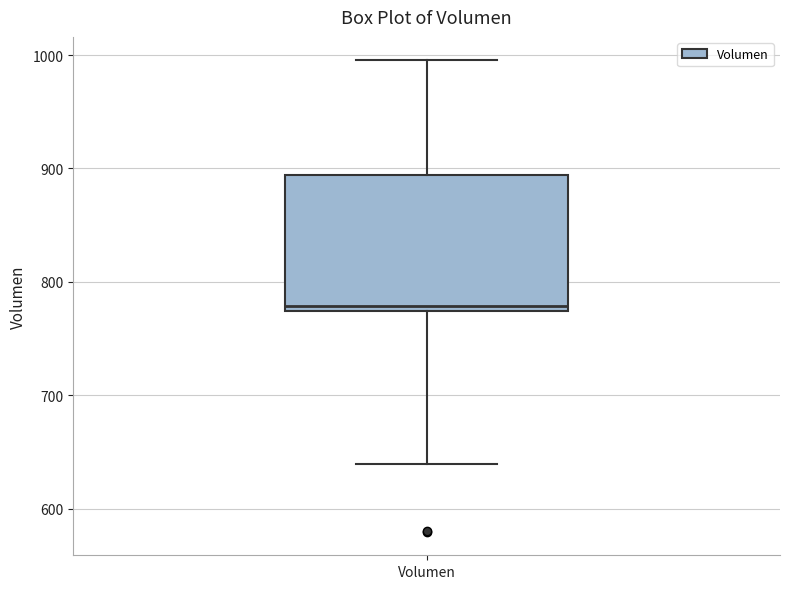

Read this box plot against the y-axis: the position of the median line, the range covered by the box, and the ends of both whiskers. The values are not printed on the chart, so give them approximately, as read against the axis.

median 780, box 770 to 890, whiskers 640 to 1000